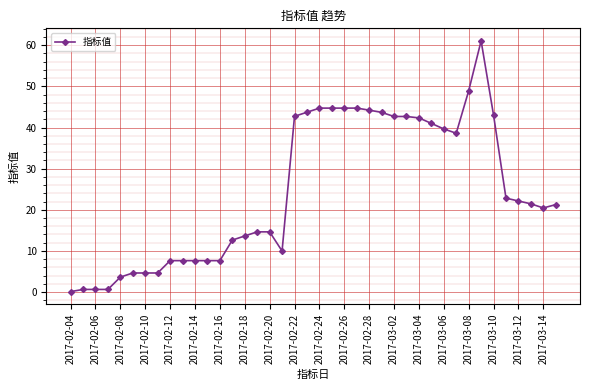

How many lines are shown in the chart?

1